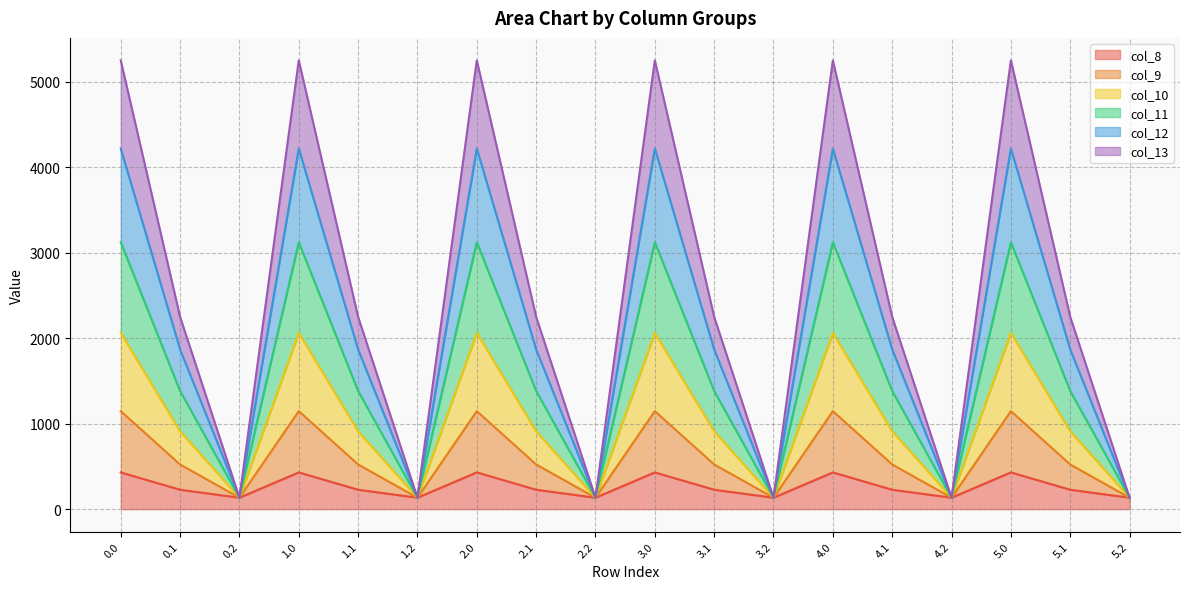

The col_12 series shows 1609.5 at 1.1. True or false?

False